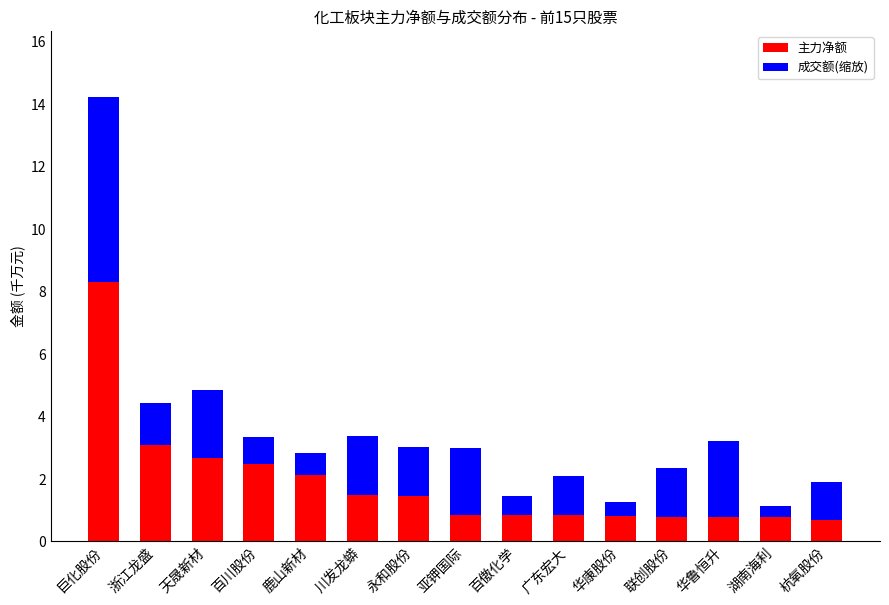

What is the difference between the 主力净额 values at 杭氧股份 and 鹿山新材?

1.4